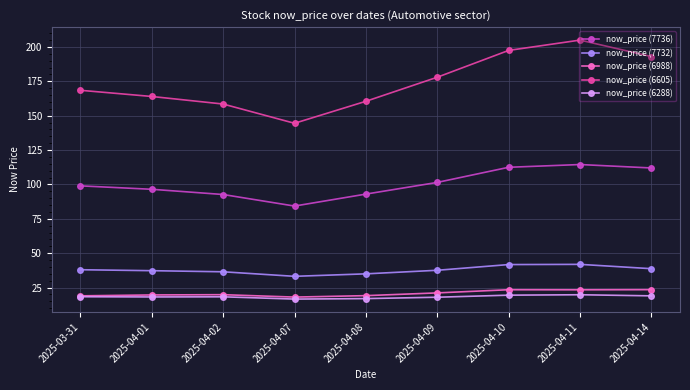

In now_price (6288), how many points are lower than both neighbors (excluding endpoints)?

2